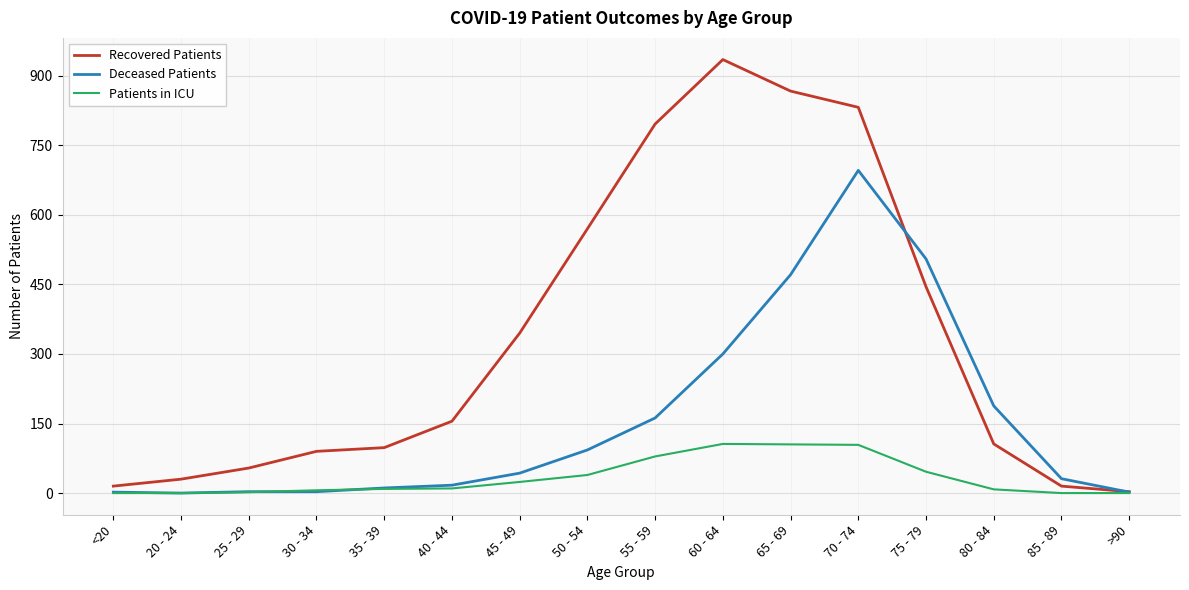

What is the maximum value shown in the chart?

935